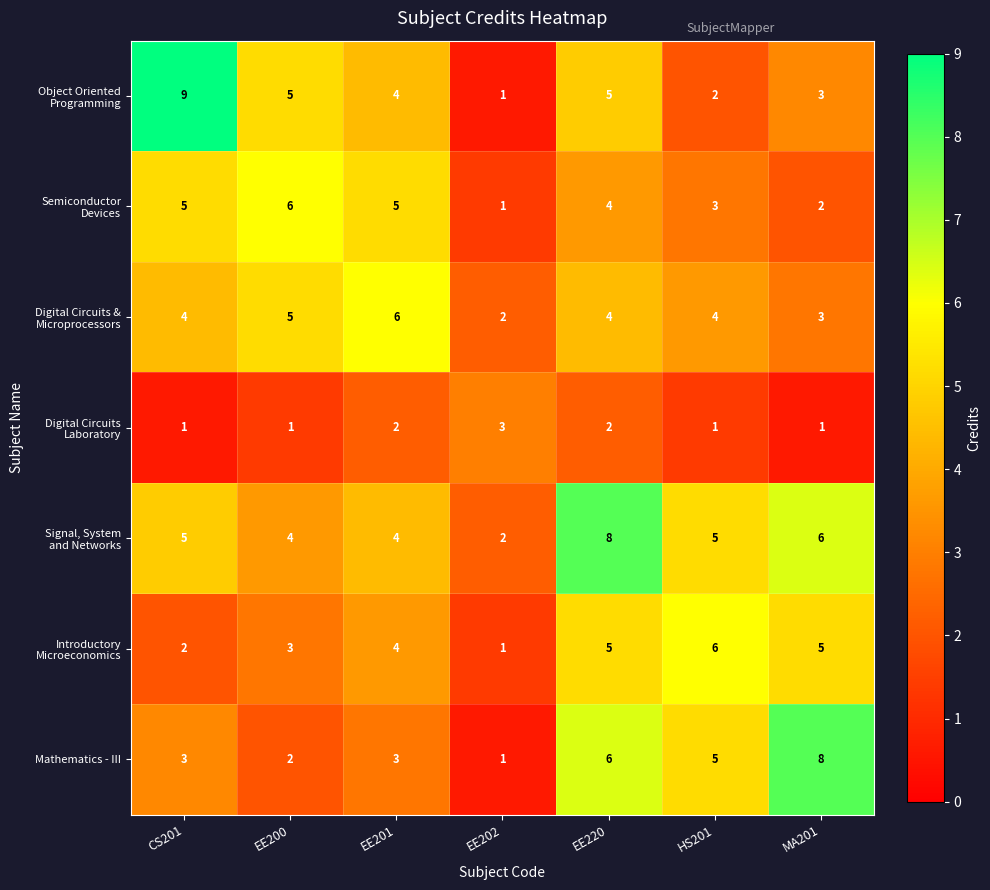

Which label corresponds to the largest value in the chart?

CS201